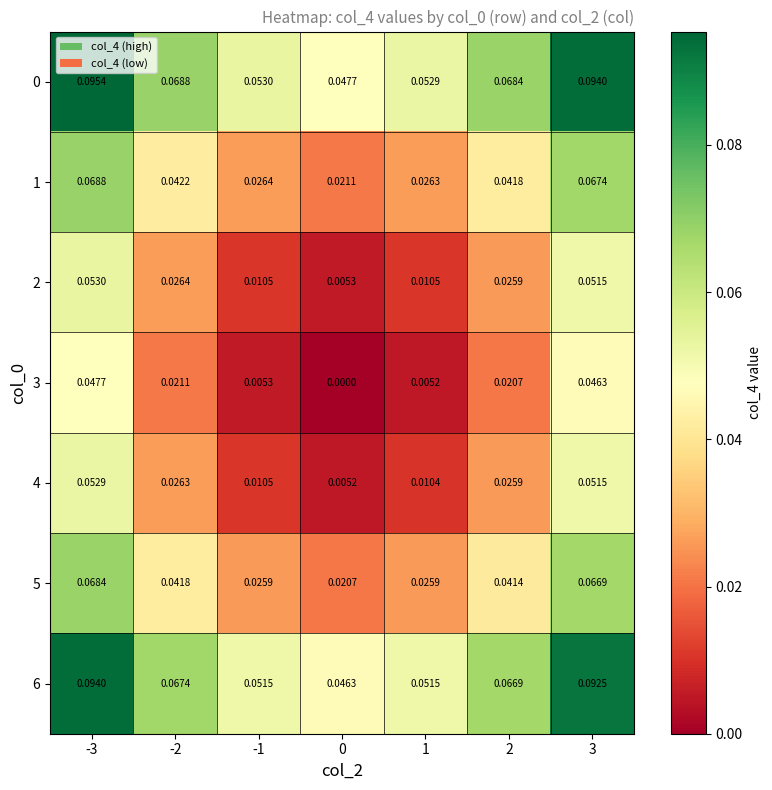

Is the value of 2 at 1 greater than the value of 1 at 3?

No